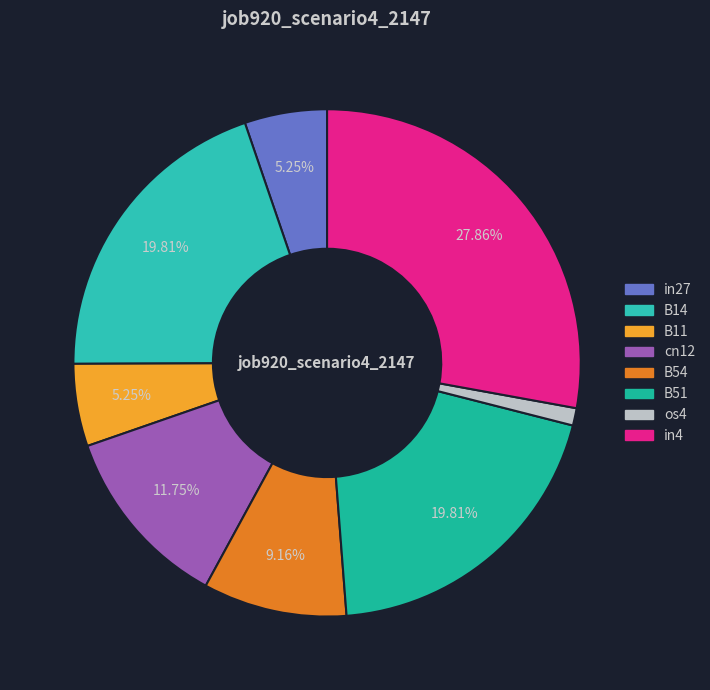

What percentage do in27 and in4 together represent?

33.1%